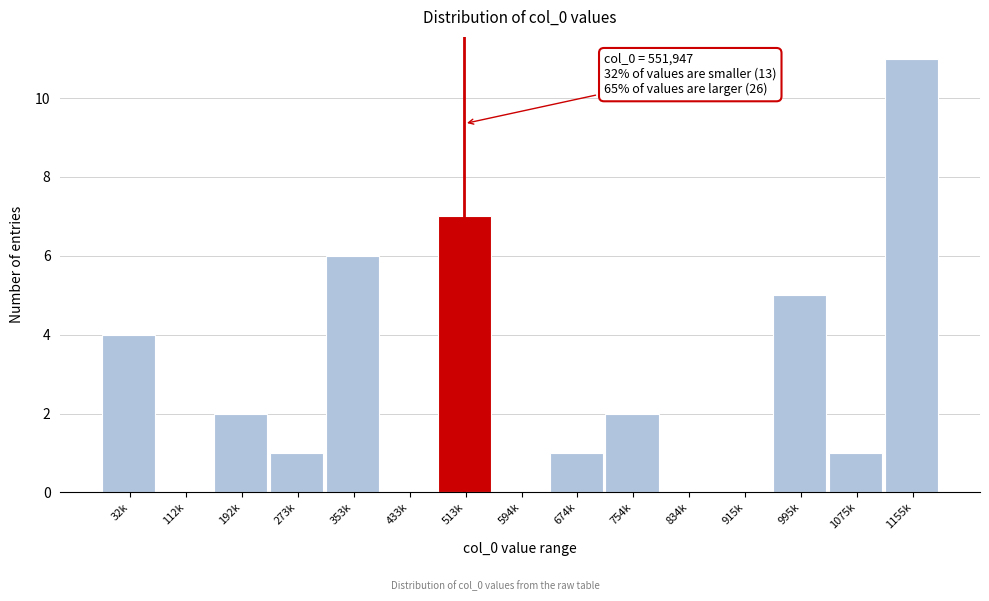

Reading right to left, what are all the values shown in this chart?

1155k=11	1075k=1	995k=5	915k=0	834k=0	754k=2	674k=1	594k=0	513k=7	433k=0	353k=6	273k=1	192k=2	112k=0	32k=4